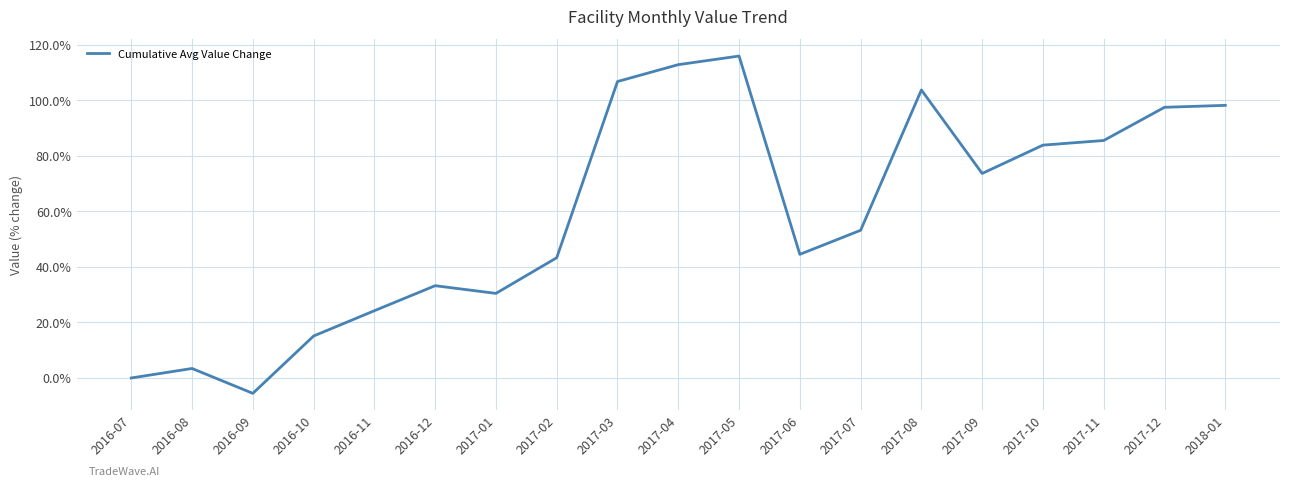

Read the value at 2016-08.

3.4